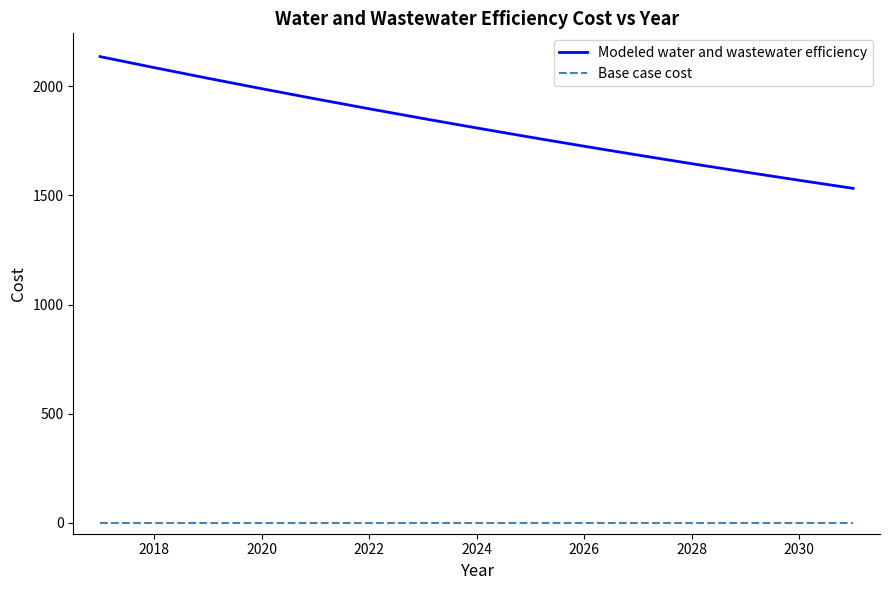

True or false: Base case cost and Modeled water and wastewater efficiency cross at least once.

False